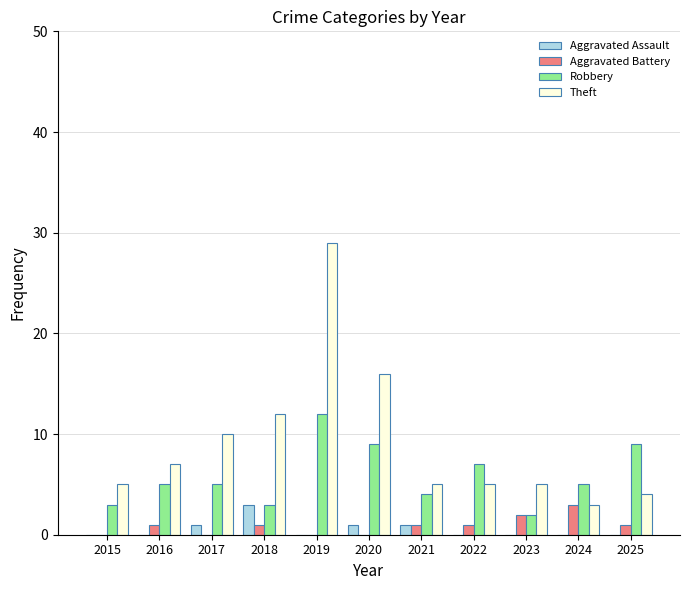

At which category is the sum across all series the highest?

2019